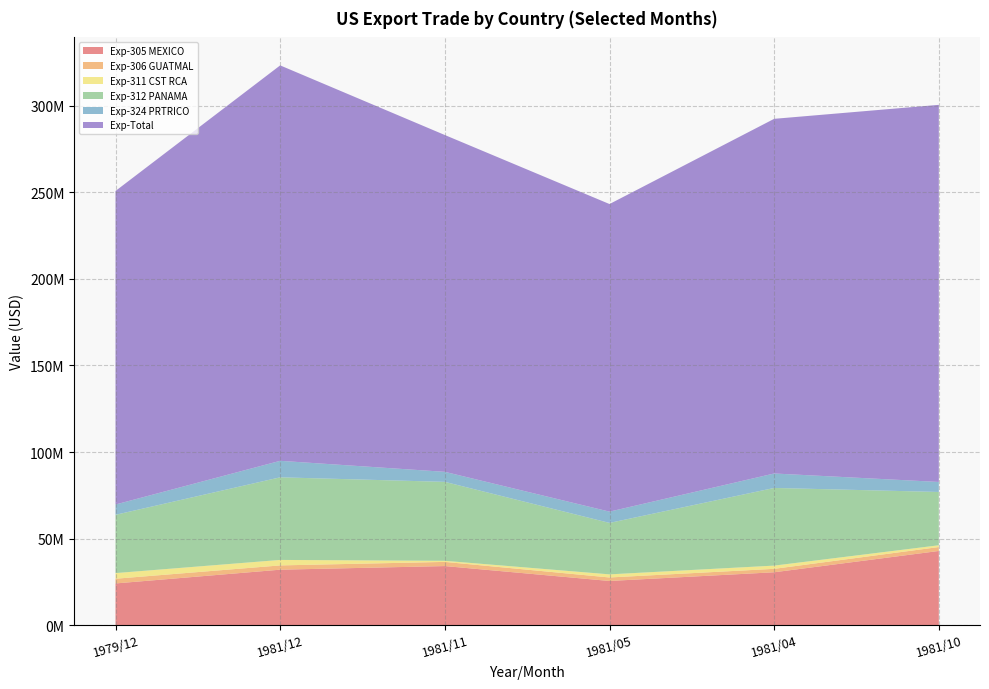

Reading left to right, what are all the values shown in this chart?

Exp-305 MEXICO: 24053203	32002371	34094861	25481603	30511432	42822795
Exp-306 GUATMAL: 2717395	2471935	2403794	2024391	1973174	2268312
Exp-311 CST RCA: 3258650	3165620	626695	1794612	1872066	1018675
Exp-312 PANAMA: 33685185	47743882	45635533	29734555	44887005	30808533
Exp-324 PRTRICO: 5953266	9532560	5794198	6512696	8352029	5783087
Exp-Total: 181184981	228510300	194632194	177755751	204952382	217922409